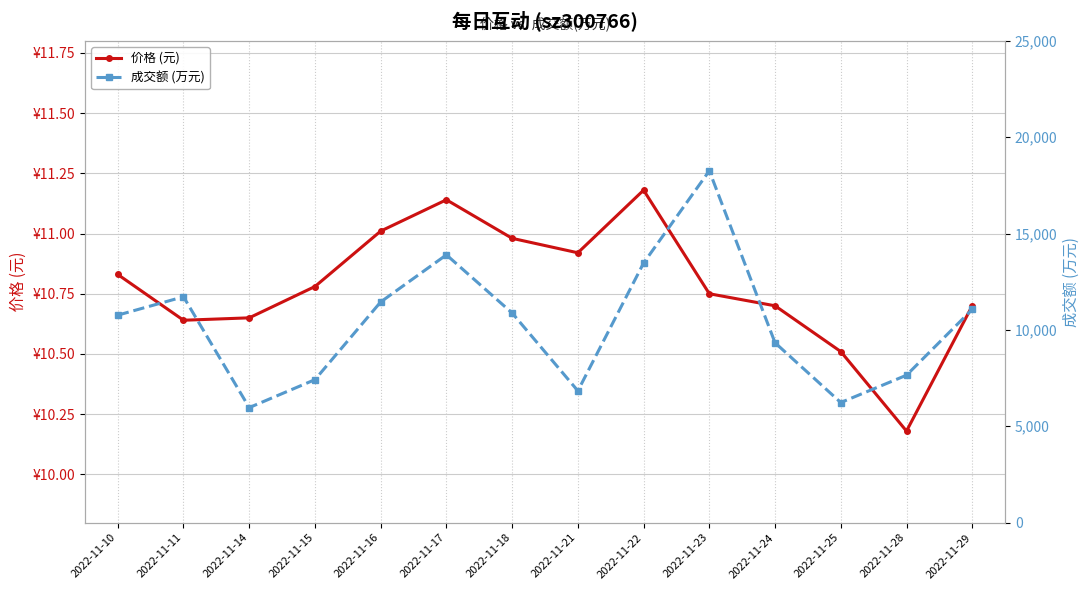

What is the sum of all 价格 (元) values?

151.0